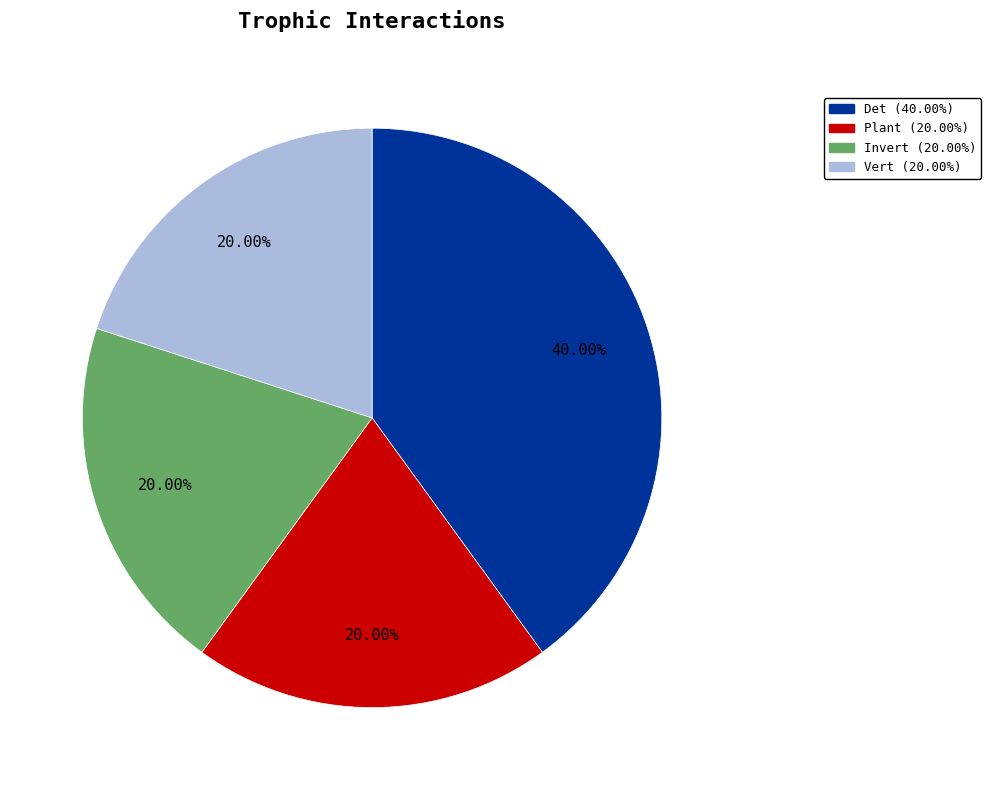

What percentage is the Plant slice, to the nearest percent?

20%